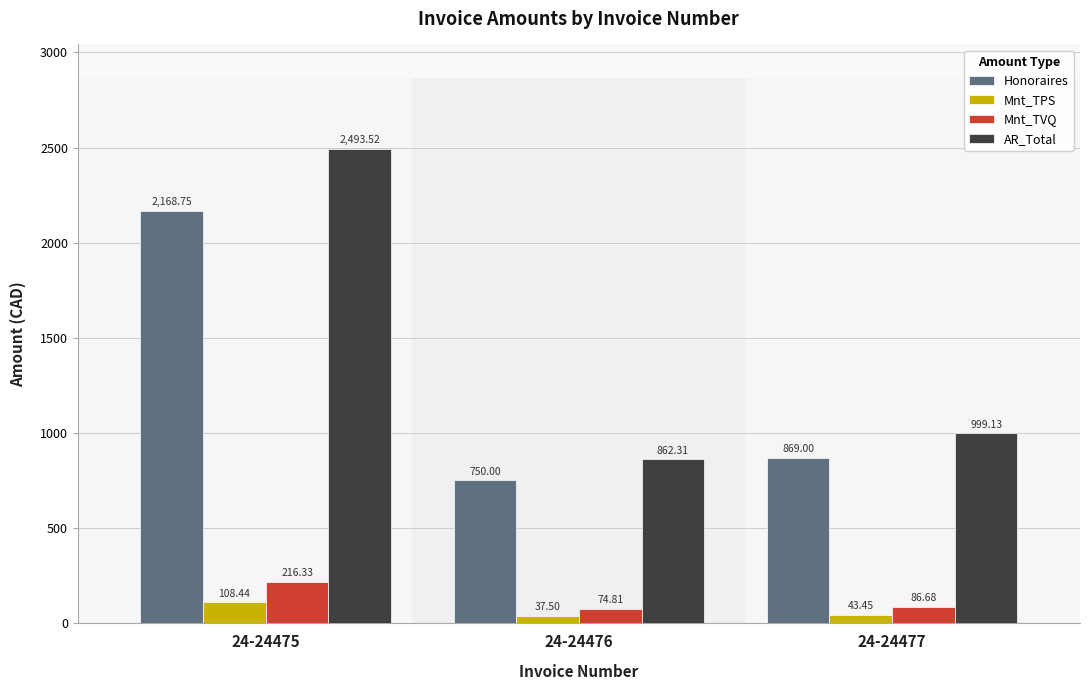

What is the value of the Mnt_TVQ bar at the 1st from the left?

216.3